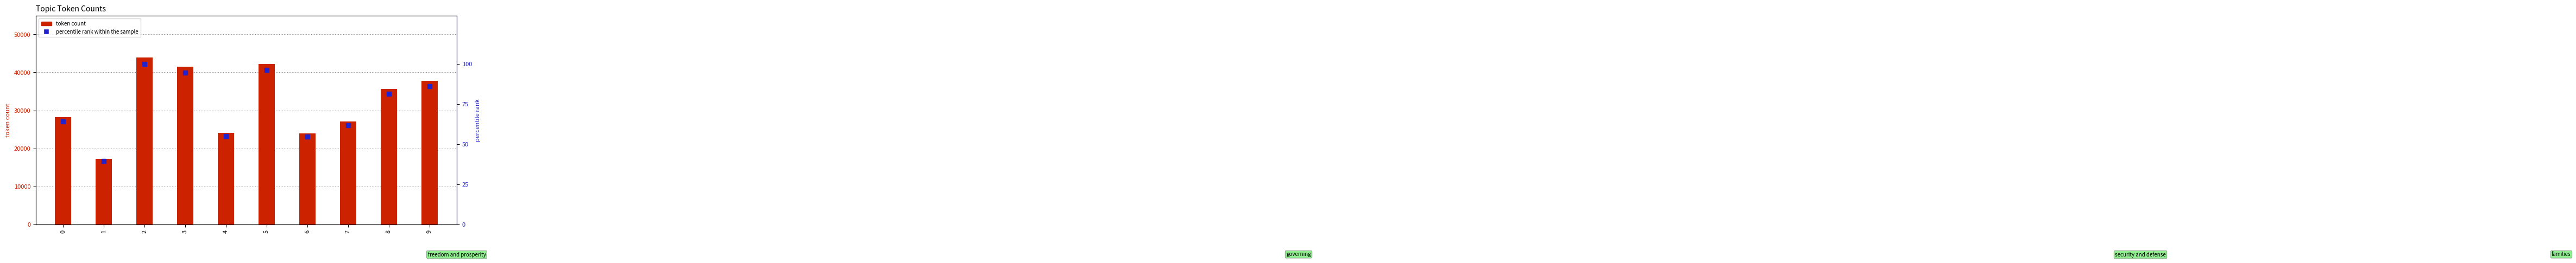

At how many categories does at least one series exceed 14181?

10